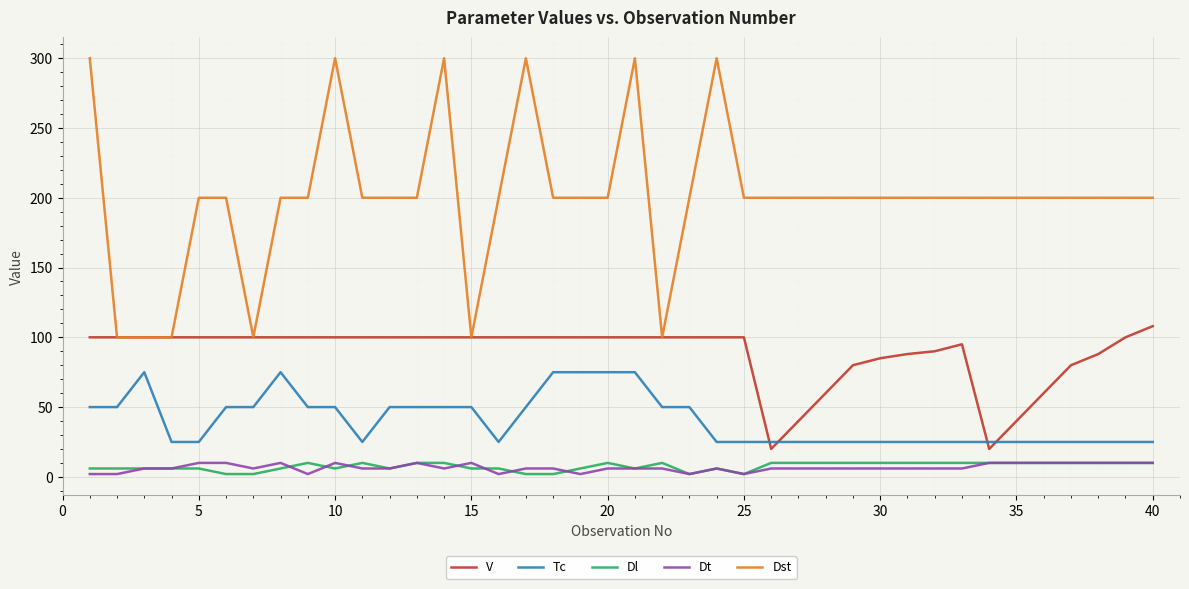

Which series has the largest range (max minus min)?

Dst